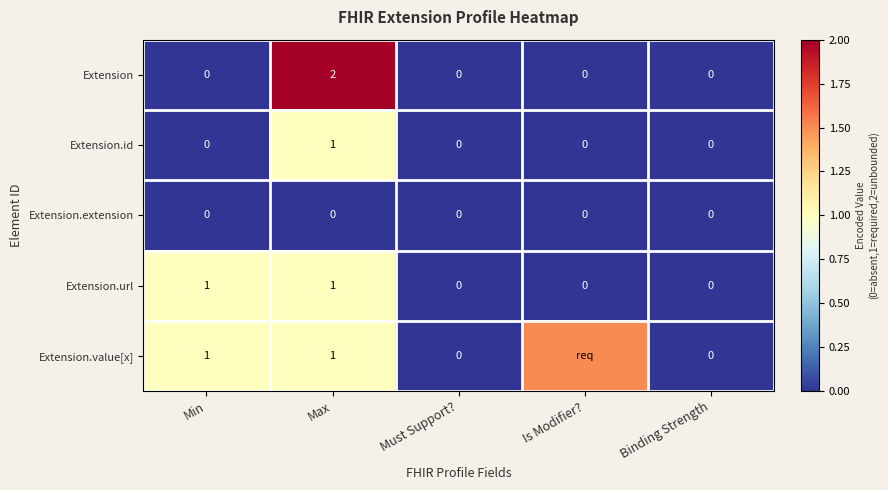

Count the Extension.id values in the range 0 to 1.

5